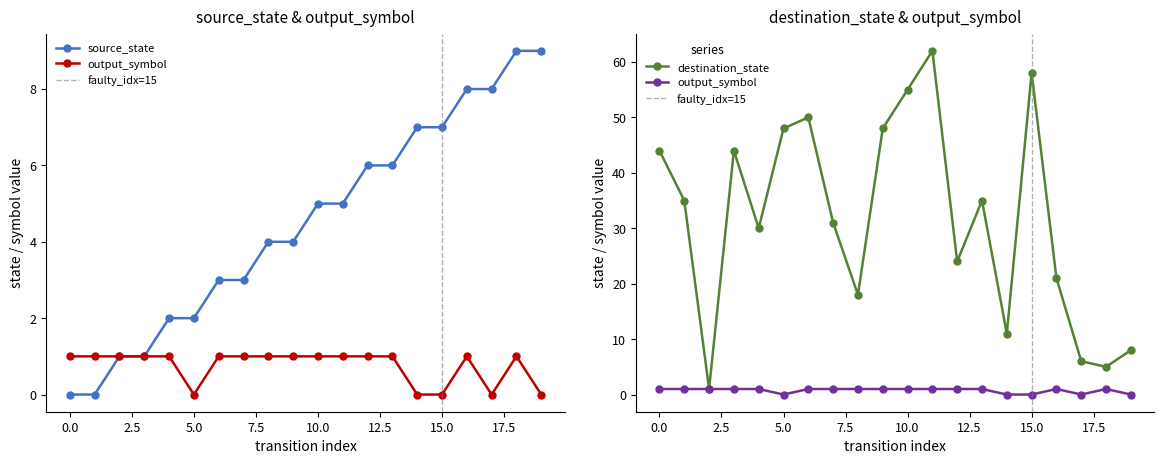

Which series has the largest range (max minus min)?

destination_state